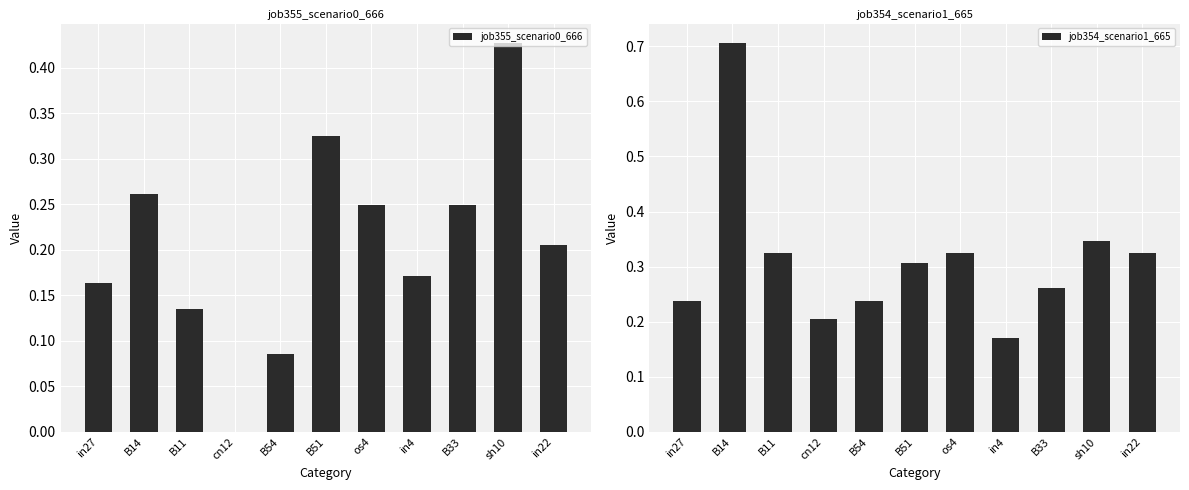

The job354_scenario1_665 series shows 0.3 at sh10. True or false?

True